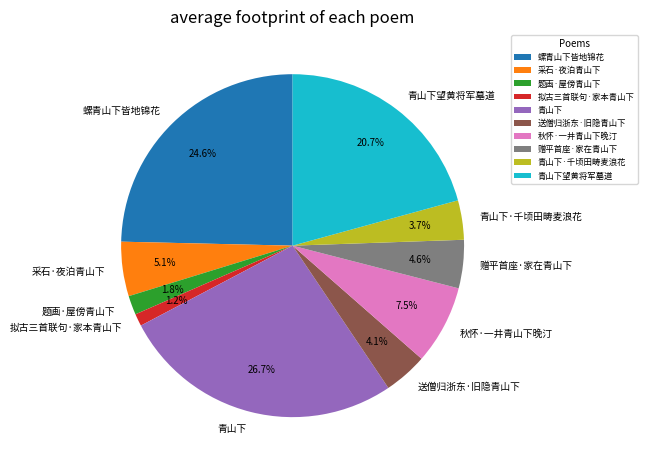

To the nearest percent, what is the difference between the 秋怀·一井青山下晚汀 and 题画·屋傍青山下 slice percentages?

6%